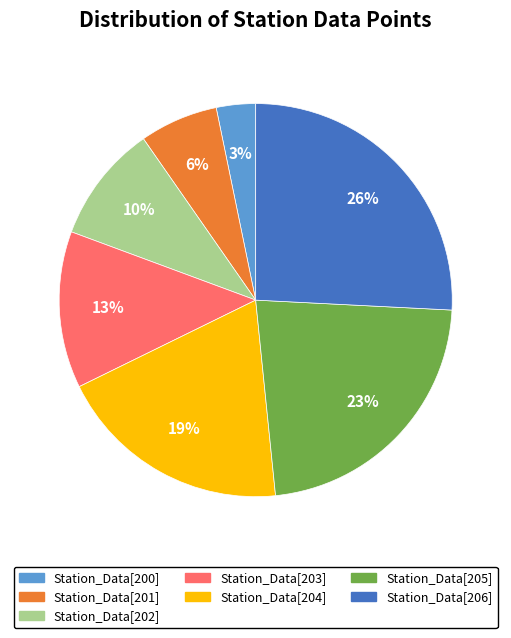

Between Station_Data[202] and Station_Data[203], which is larger?

Station_Data[203]